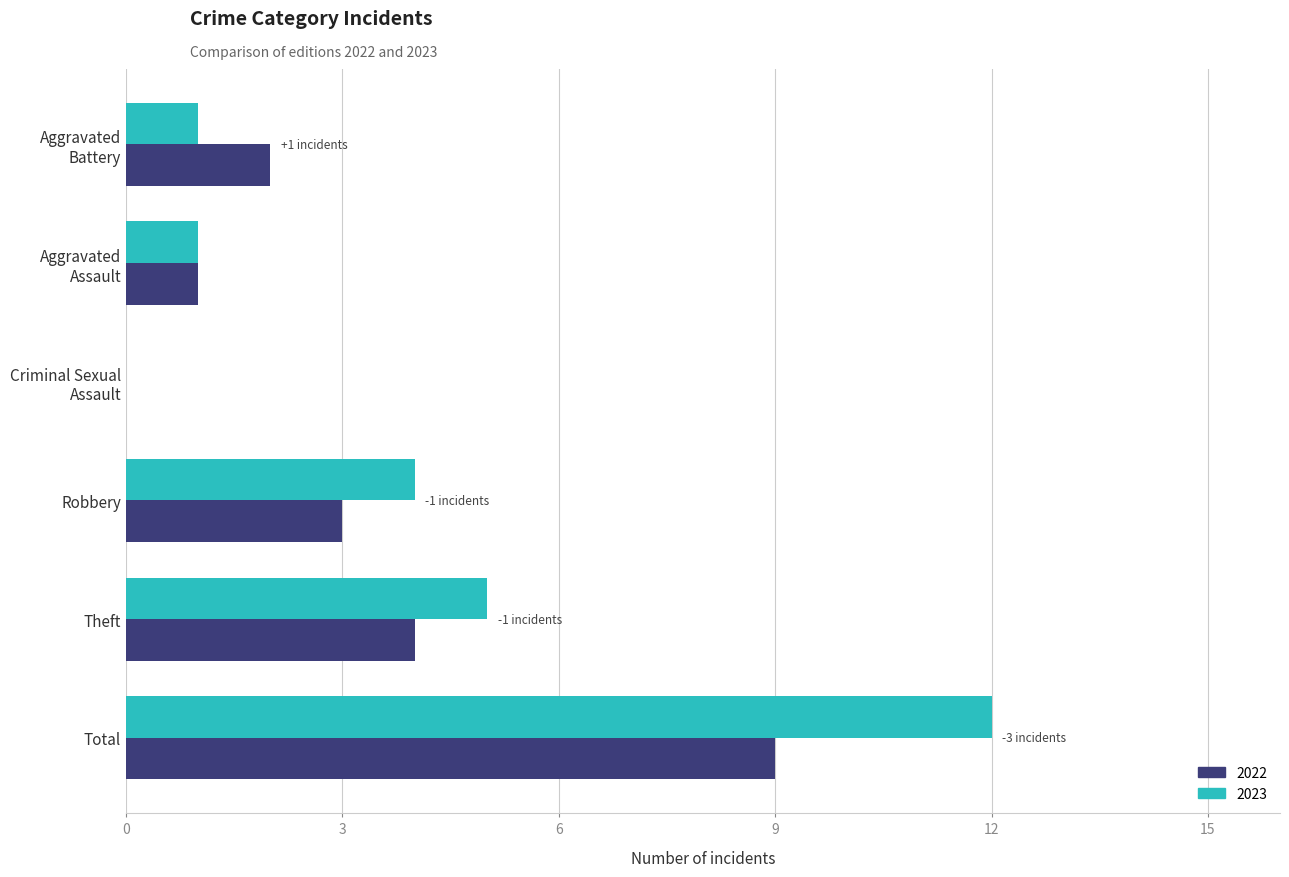

Which category has the highest value across all series?

Total